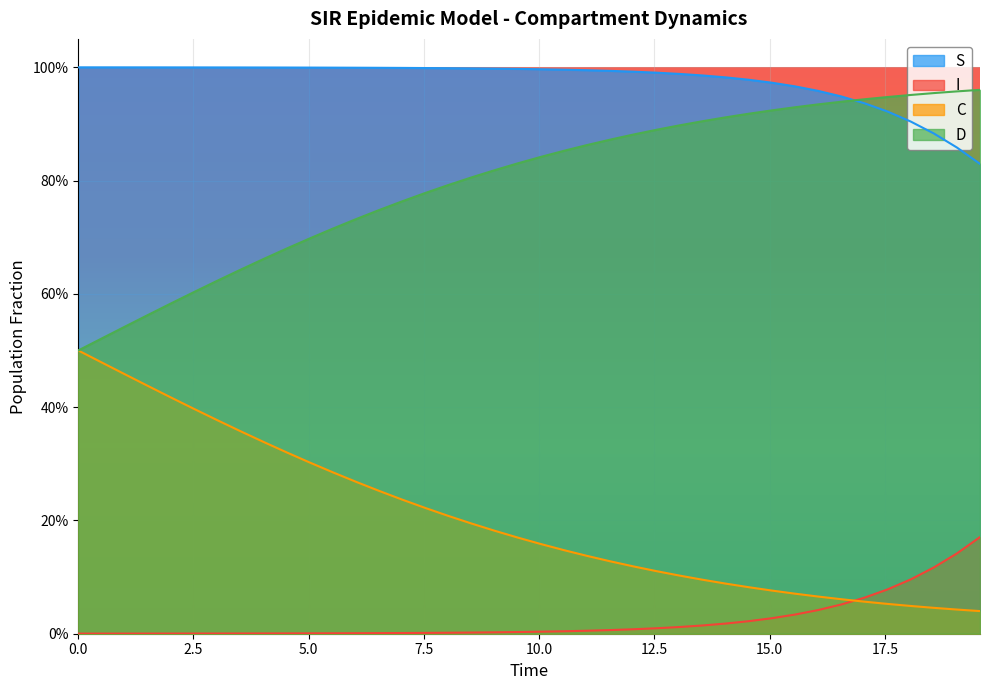

Rank the series by their average value, from highest to lowest.

S, D, C, I